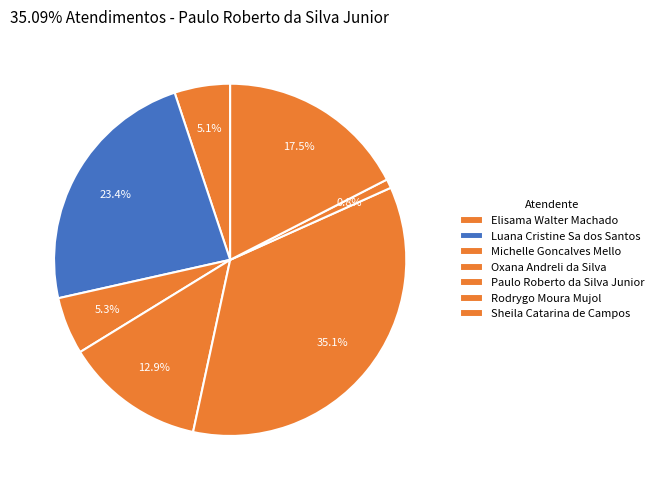

To the nearest percent, what is the difference between the Oxana Andreli da Silva and Michelle Goncalves Mello slice percentages?

8%